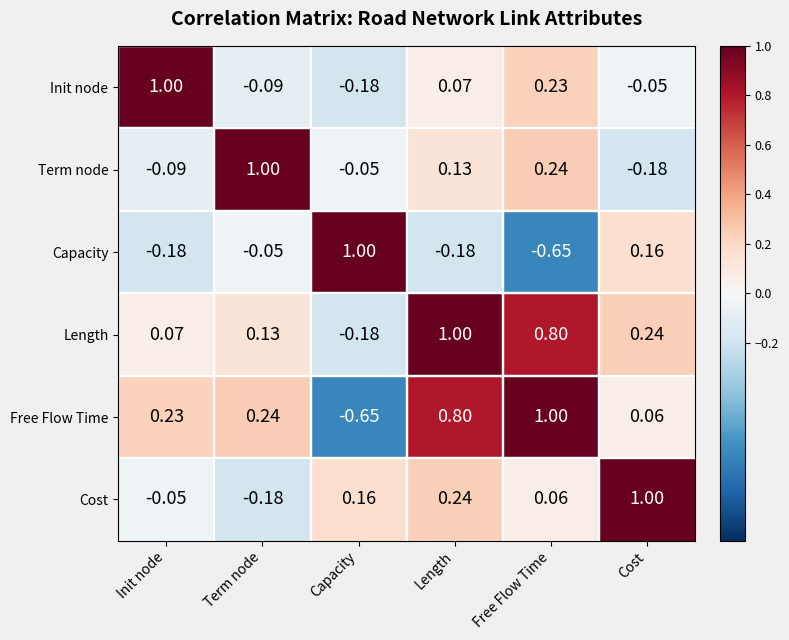

At which category is the sum across all series the highest?

Length